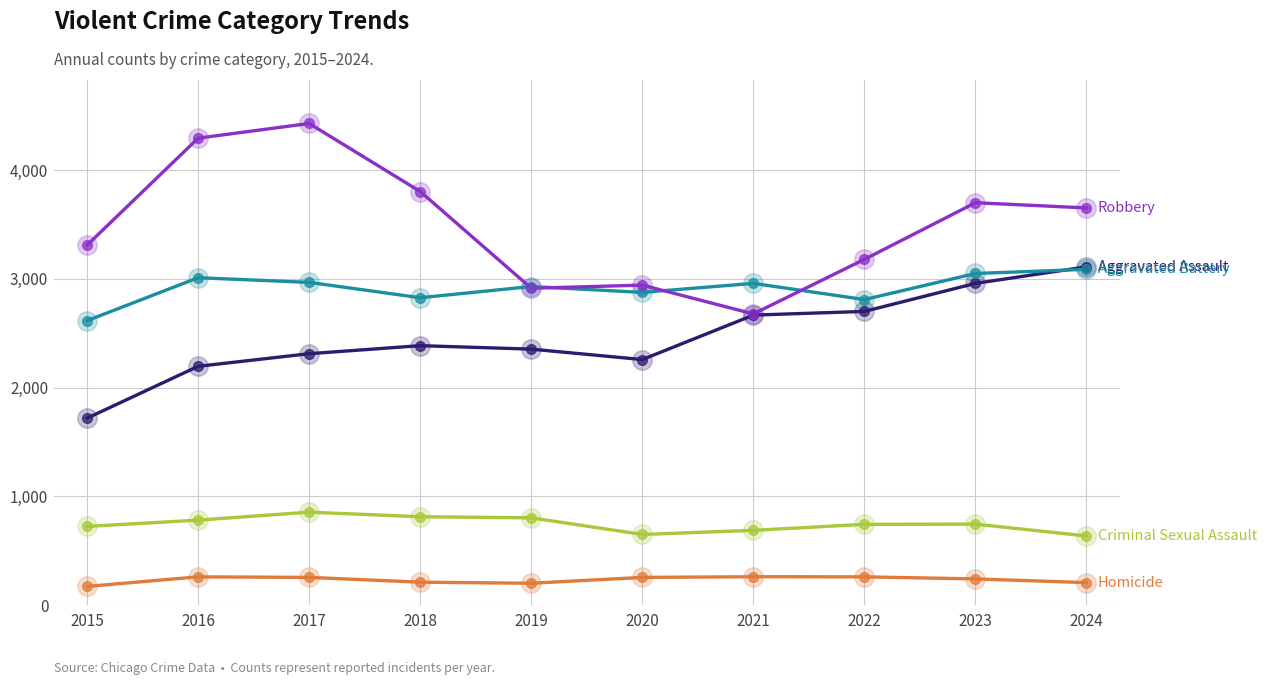

What is the minimum value shown in the chart?

171